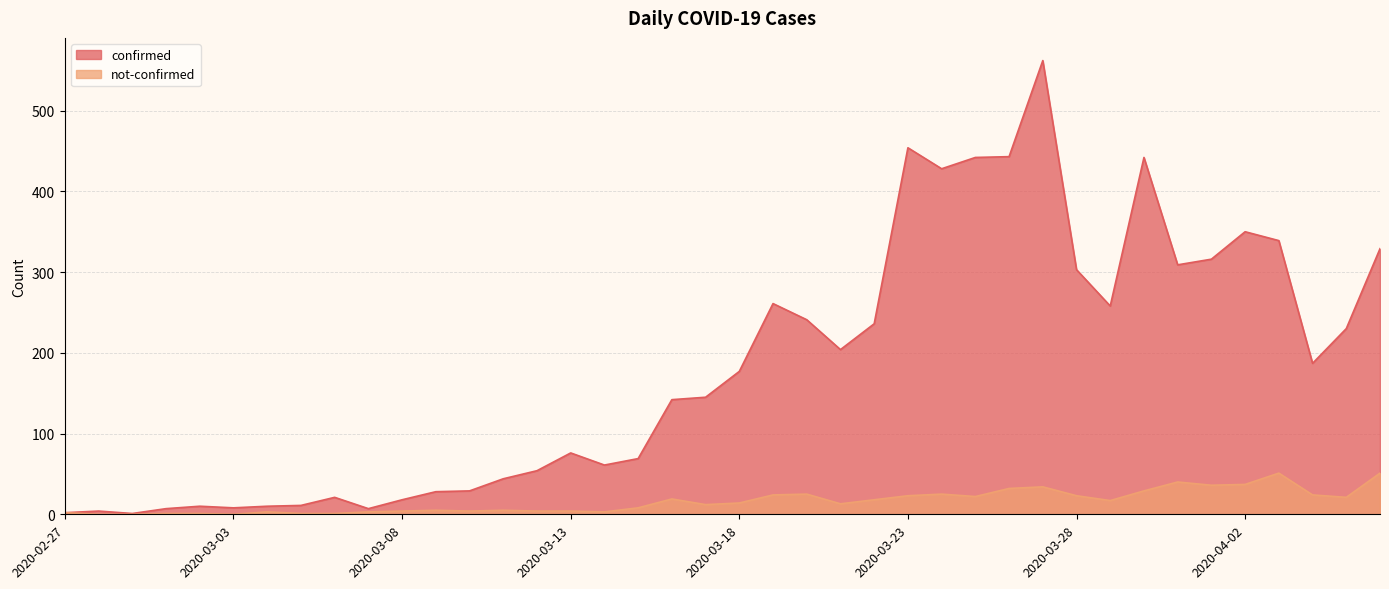

How many interior local valleys does the confirmed series have?

9